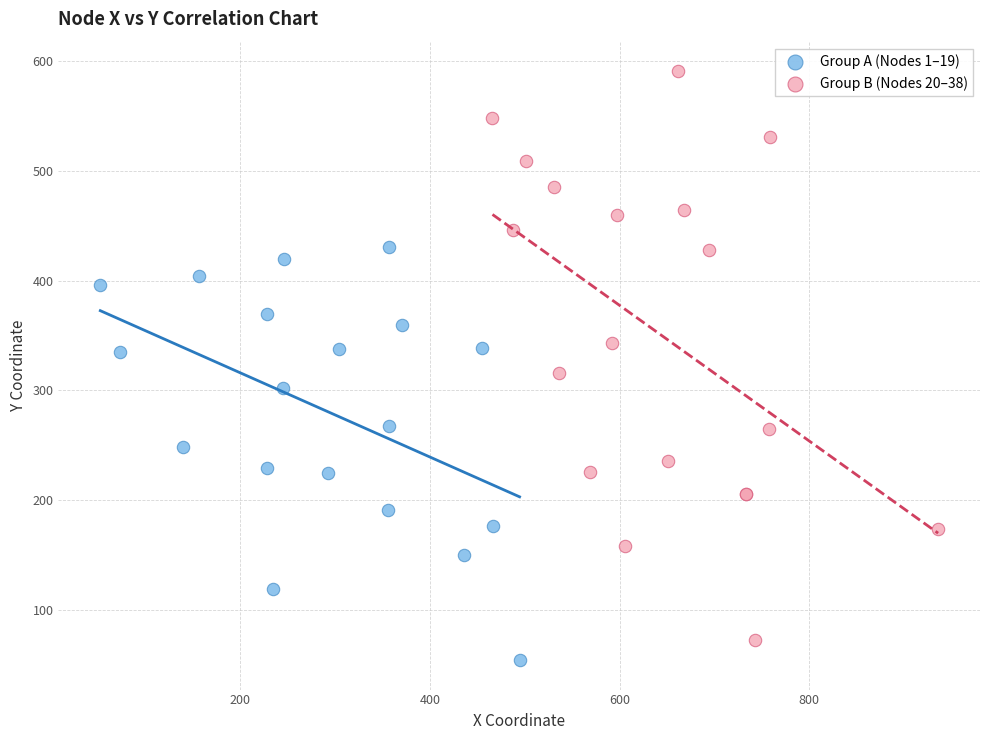

Which series contains the highest Y value?

Group B (Nodes 20–38)